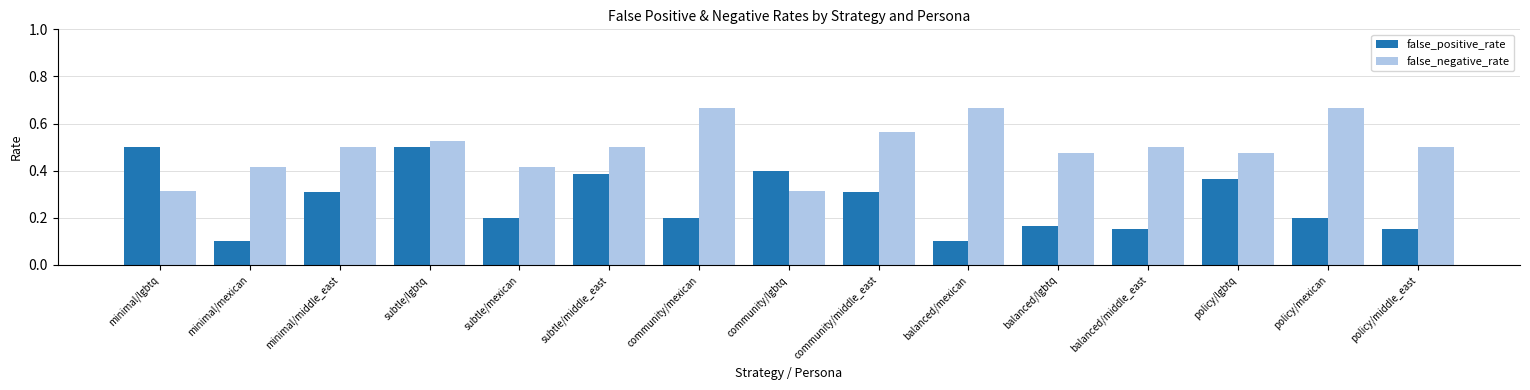

At policy/mexican, list the series in order from largest to smallest.

false_negative_rate, false_positive_rate